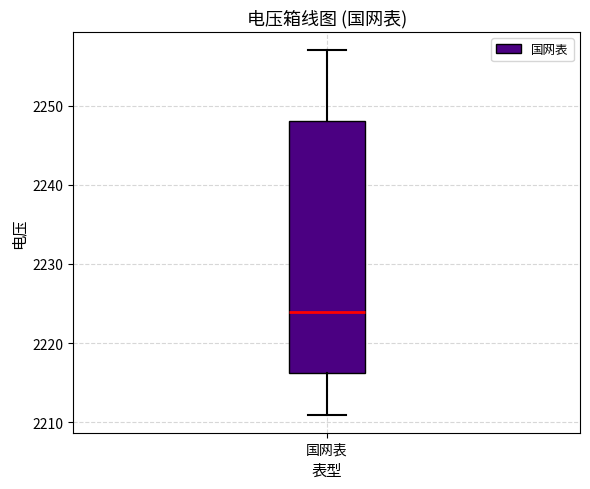

Transcribe this box plot: give where the median line is, the range the box spans, and where the two whiskers end, as read against the y-axis. The values are not printed on the chart, so give them approximately, as read against the axis.

median 2224, box 2216 to 2248, whiskers 2211 to 2257